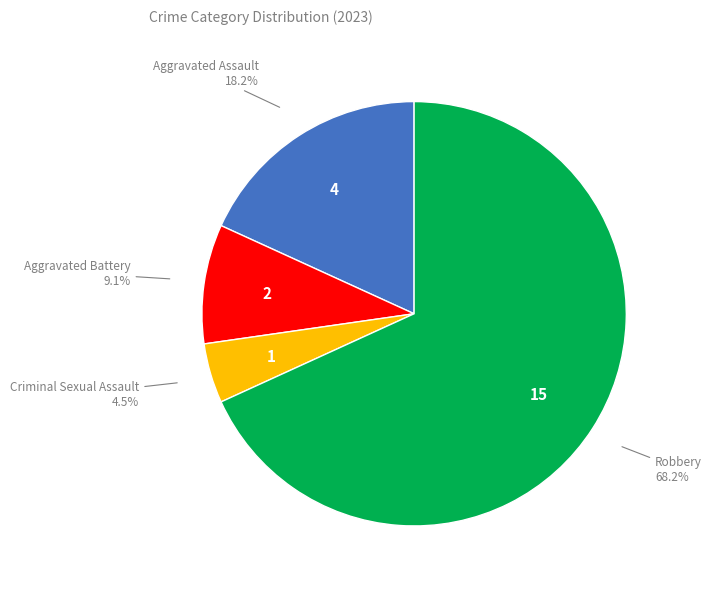

Is there a majority slice in this chart?

Yes